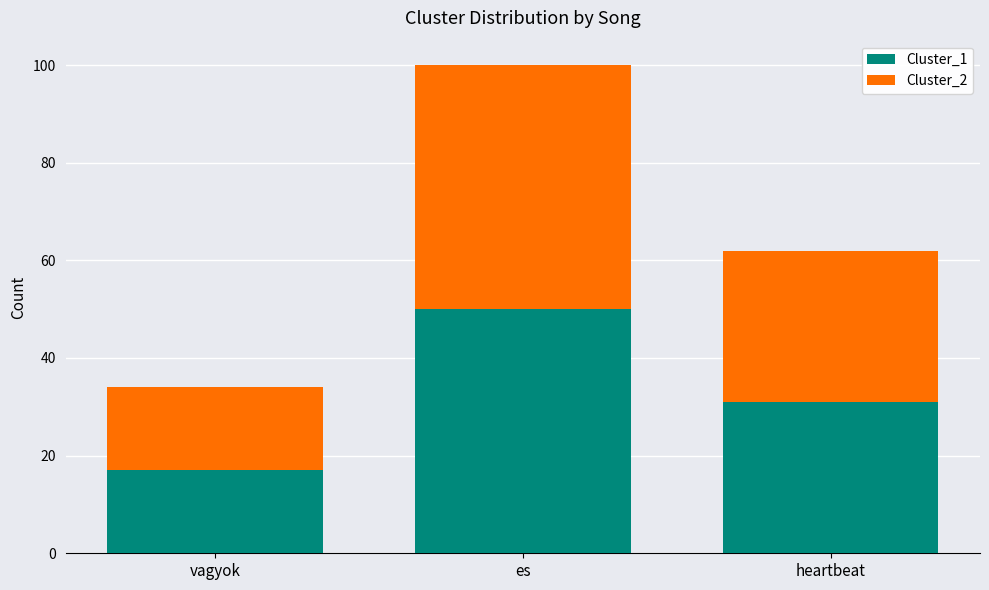

Rank the categories by Cluster_1 value from lowest to highest.

vagyok, heartbeat, es